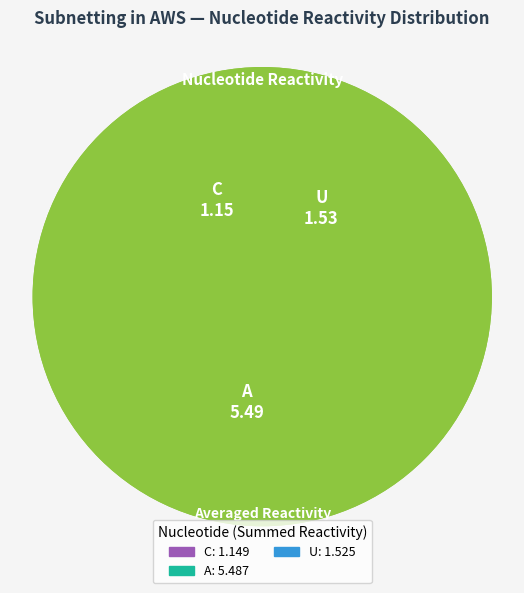

Which slice is the smallest?

C